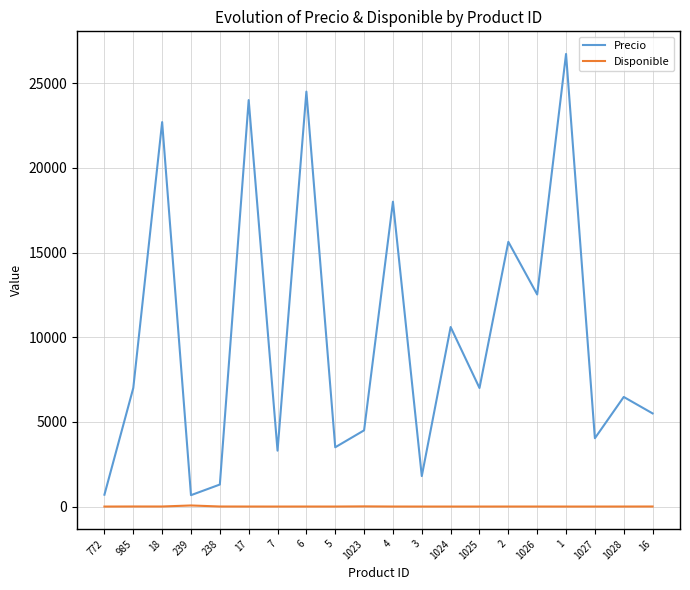

What is the greatest value displayed?

26723